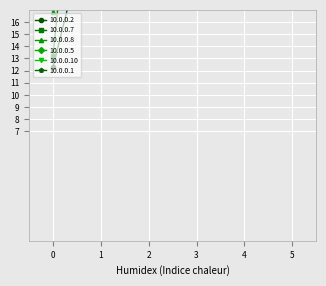

Rank the series at 2 from highest to lowest value.

10.0.0.1, 10.0.0.7, 10.0.0.10, 10.0.0.2, 10.0.0.8, 10.0.0.5